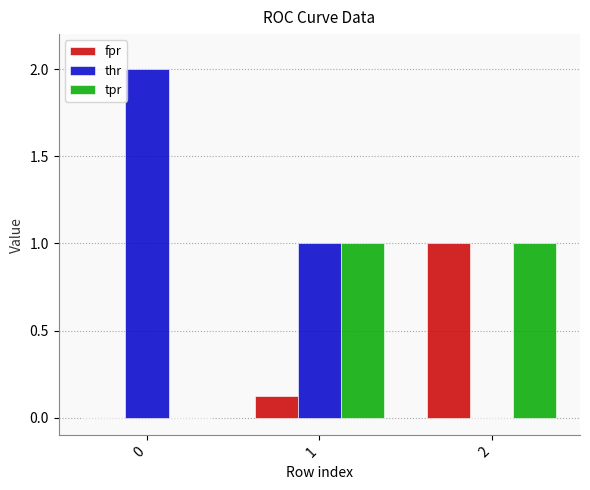

Count the tpr values in the range 0 to 1.

3